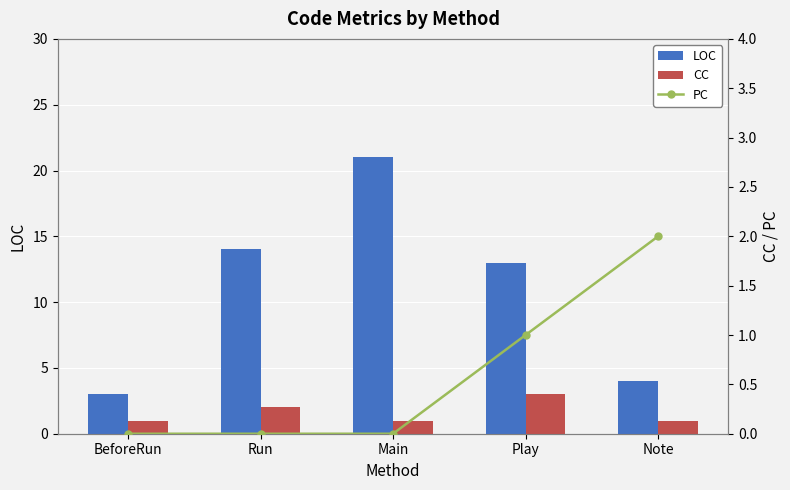

What value does the PC series have at Note?

2